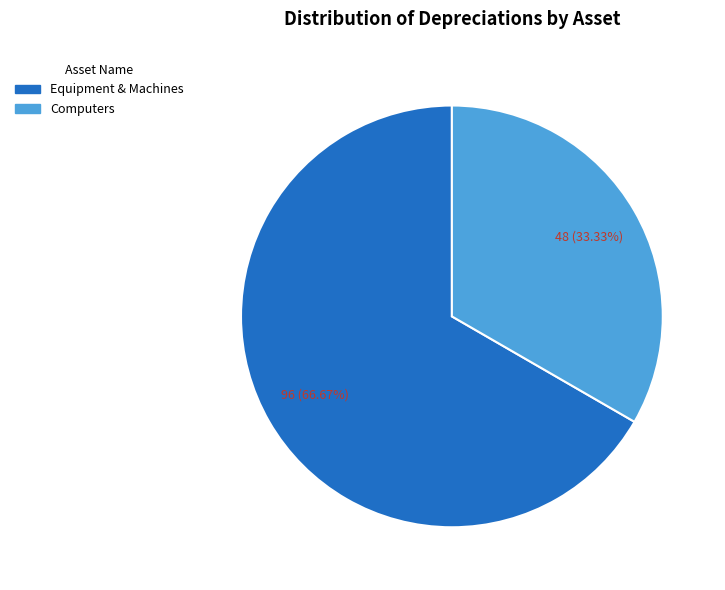

Rank the categories by value from highest to lowest.

Equipment & Machines, Computers